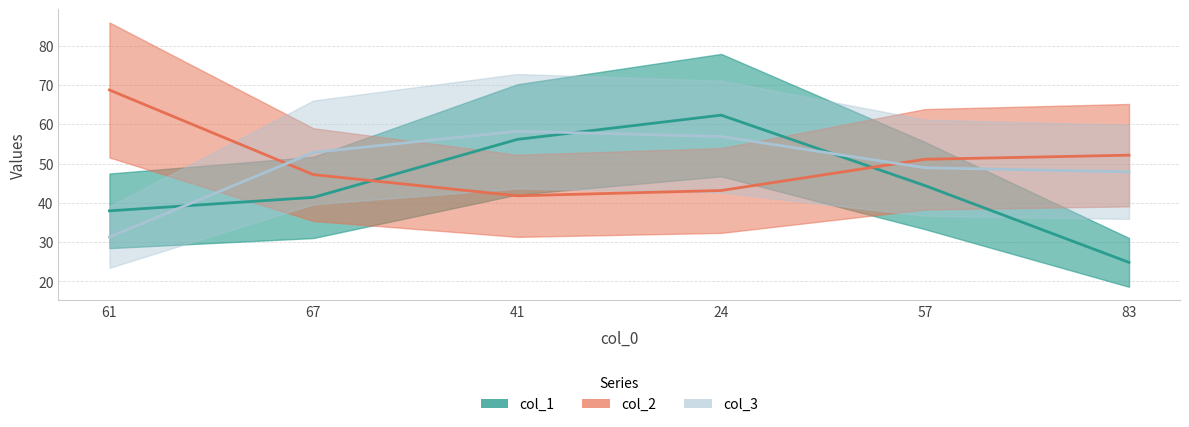

Rank the series by their maximum value, from lowest to highest.

col_3, col_1, col_2